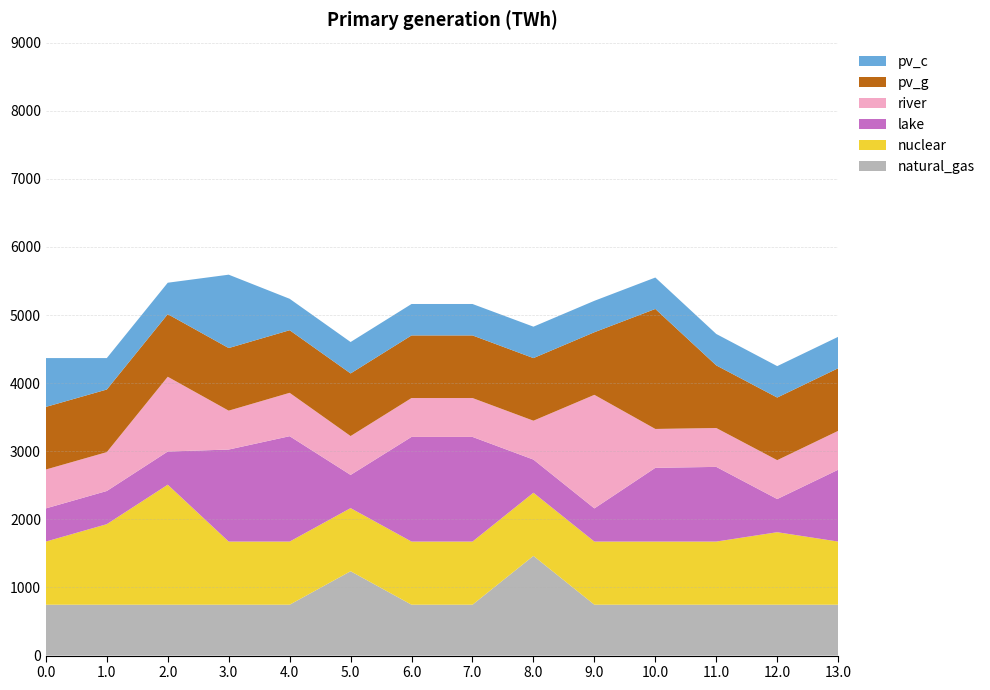

Reading right to left, what are all the values shown in this chart?

col_9: 747.1	747.1	747.1	747.1	747.1	1464.0	747.1	747.1	1238.6	747.1	747.1	747.1	747.1	747.1
col_10: 926.9	1064.4	926.9	926.9	926.9	926.9	926.9	926.9	926.9	926.9	926.9	1762.0	1182.5	926.9
col_11: 1054.9	487.0	1096.6	1082.8	487.0	487.0	1536.9	1536.9	487.0	1547.3	1351.3	487.0	487.0	487.0
col_12: 570.8	570.8	570.8	570.8	1667.4	570.8	570.8	570.8	570.8	636.7	570.8	1097.7	570.8	570.8
col_13: 919.3	919.3	919.3	1762.0	919.3	919.3	919.3	919.3	919.3	919.3	919.3	919.3	919.3	919.3
col_15: 461.4	461.4	461.4	461.4	461.4	461.4	461.4	461.4	461.4	461.4	1077.3	461.4	461.4	717.0